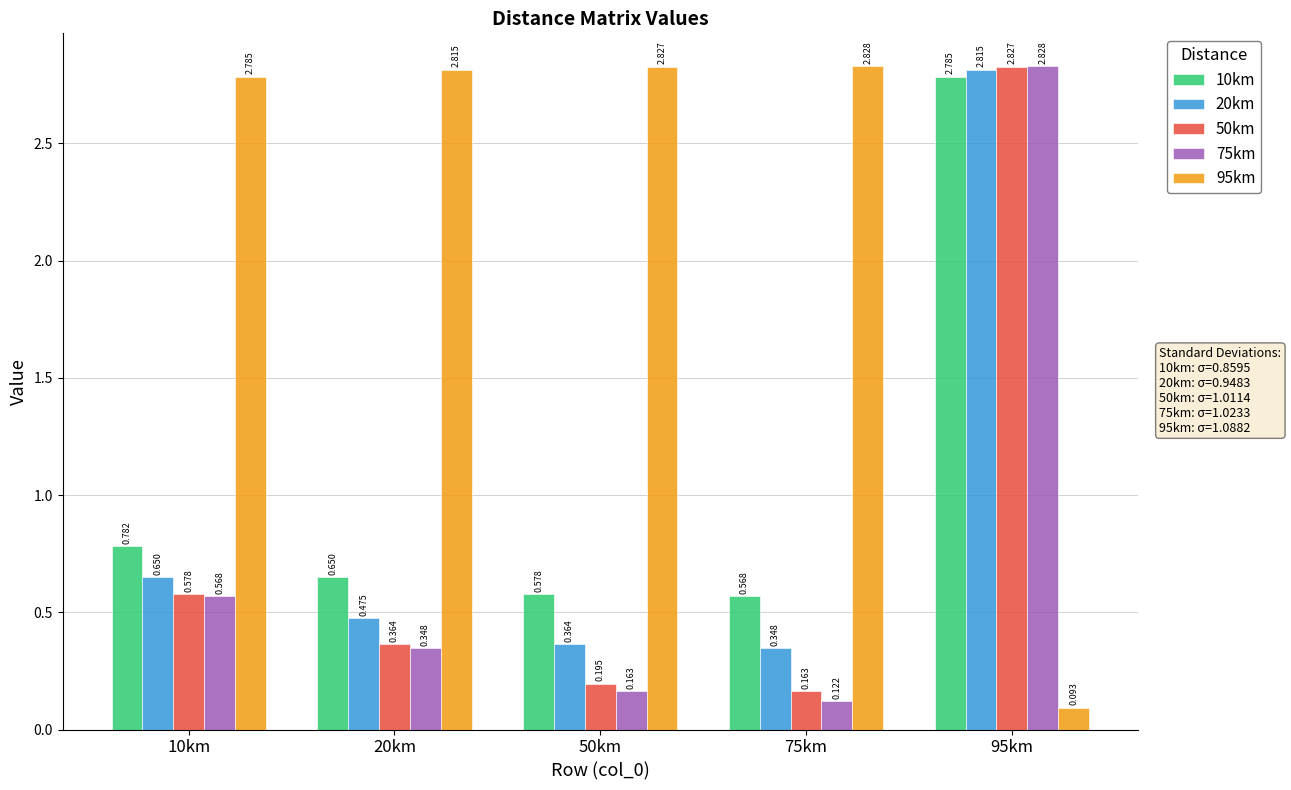

Is the value of 10km at 10km greater than the value of 50km at 50km?

Yes